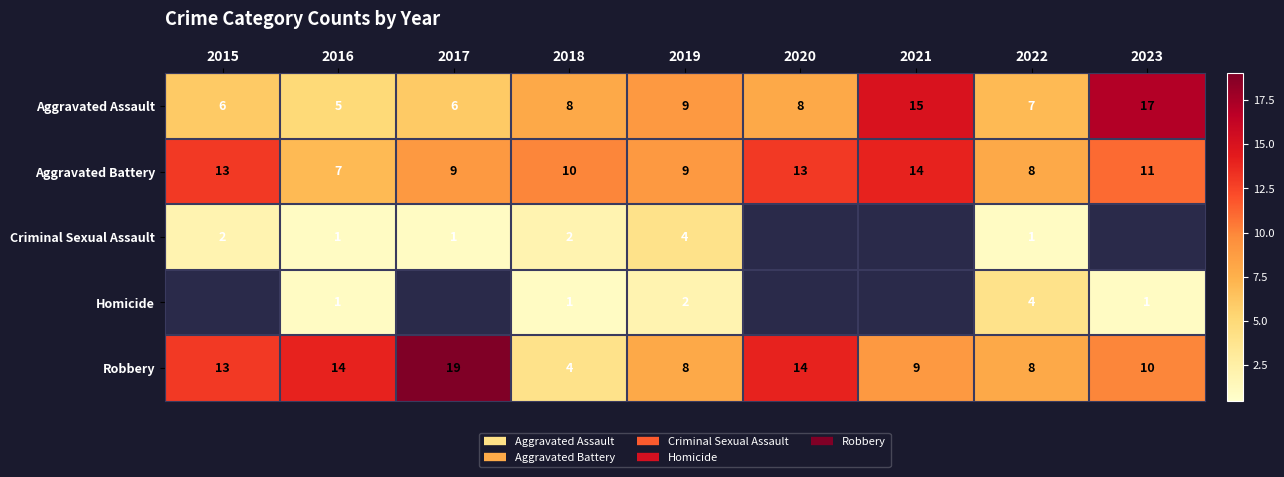

Which series has the widest spread of values?

Robbery